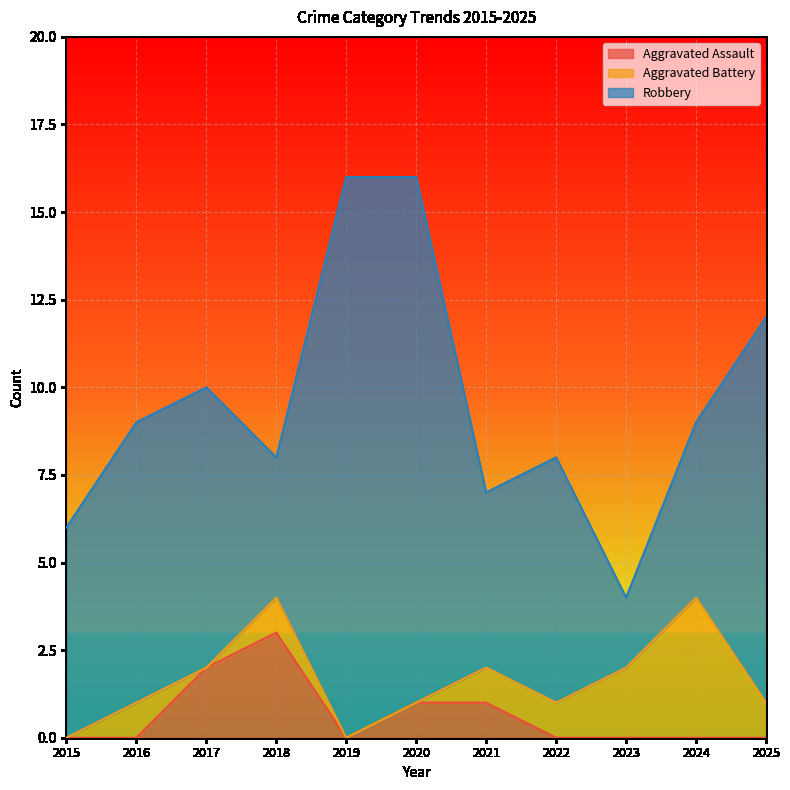

What is the total value across all series at 2018?

8